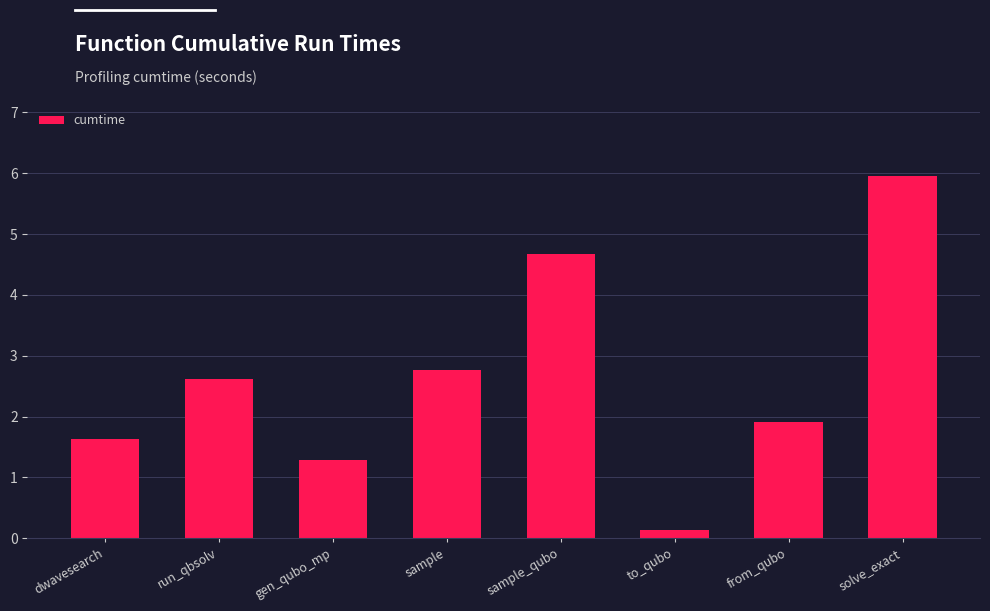

Is it true that the value at from_qubo is 1.9?

True